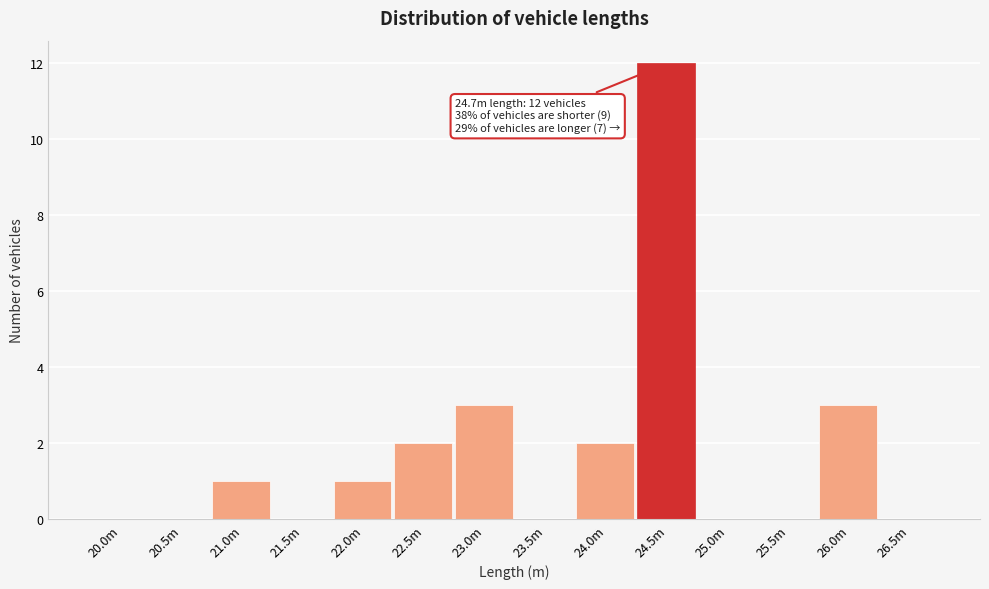

Reading left to right, list all the values displayed in this chart.

20.0m=0	20.5m=0	21.0m=1	21.5m=0	22.0m=1	22.5m=2	23.0m=3	23.5m=0	24.0m=2	24.5m=12	25.0m=0	25.5m=0	26.0m=3	26.5m=0